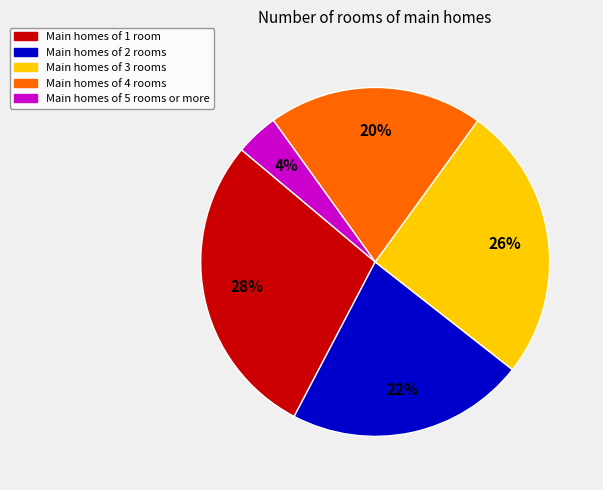

Is there any slice that represents more than half of the pie?

No